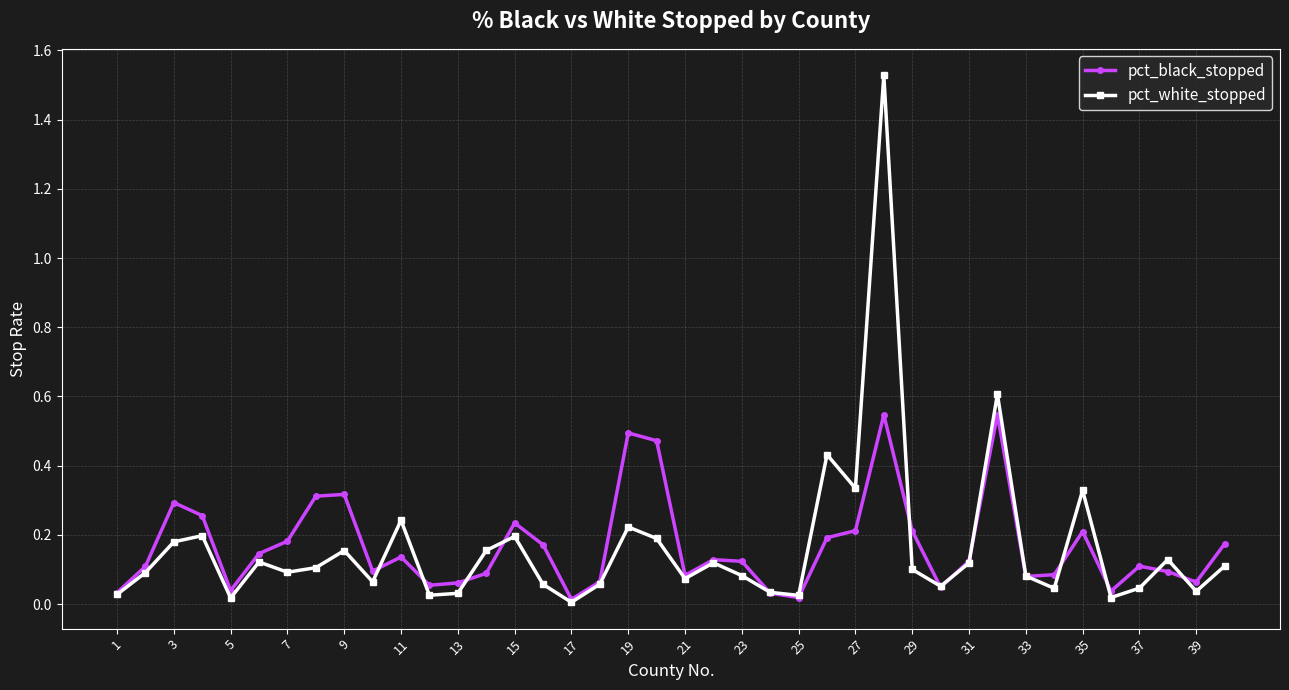

True or false: pct_black_stopped has more than 1 points higher than both neighbors.

True